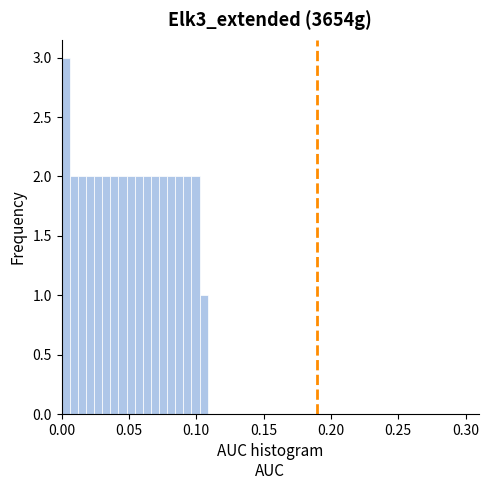

Read against the x-axis, roughly where is the centre of the tallest bar?

0.005